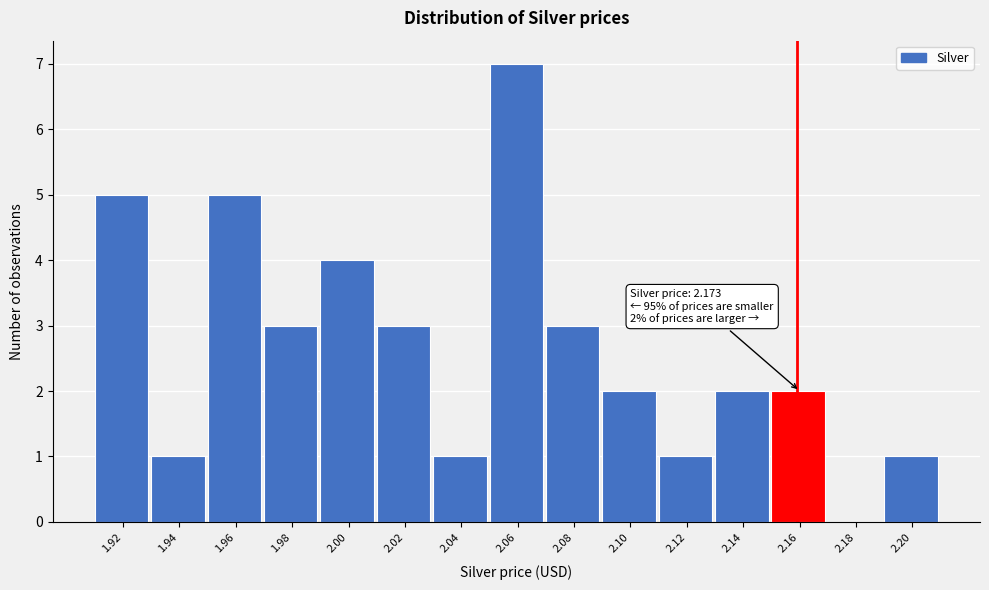

Reading left to right, transcribe all the data shown in this chart.

1.92=5	1.94=1	1.96=5	1.98=3	2.00=4	2.02=3	2.04=1	2.06=7	2.08=3	2.10=2	2.12=1	2.14=2	2.16=2	2.18=0	2.20=1